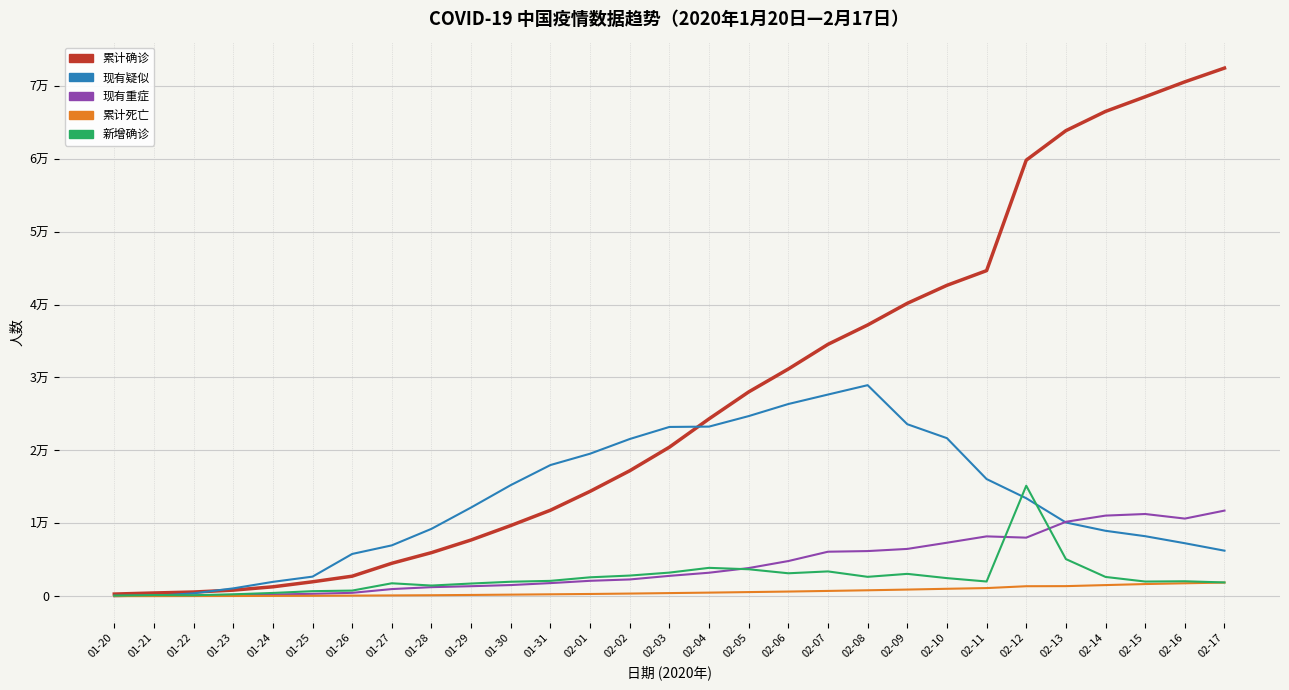

At how many categories does at least one series exceed 71603?

1